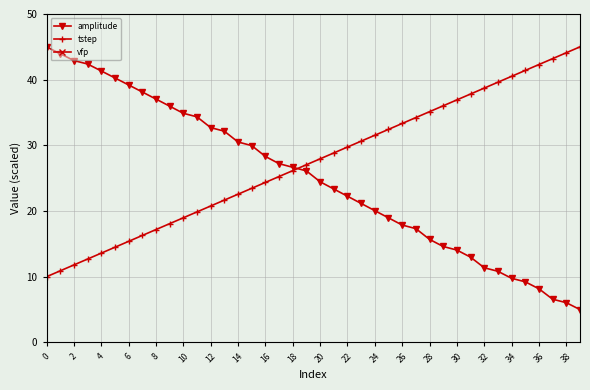

Which series ends up on top after the final intersection of amplitude and tstep?

tstep